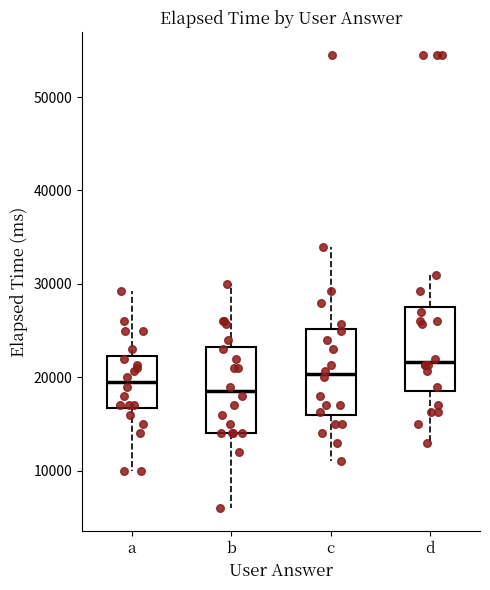

Reading left to right, transcribe this box plot: for each box, give where its median line is, the range the box spans, and where its two whiskers end, as read against the y-axis. The values are not printed on the chart, so give them approximately, as read against the axis.

a: median 20000, box 17000 to 22000, whiskers 10000 to 29000
b: median 19000, box 14000 to 23000, whiskers 6000 to 30000
c: median 20000, box 16000 to 25000, whiskers 11000 to 34000
d: median 22000, box 19000 to 28000, whiskers 13000 to 31000